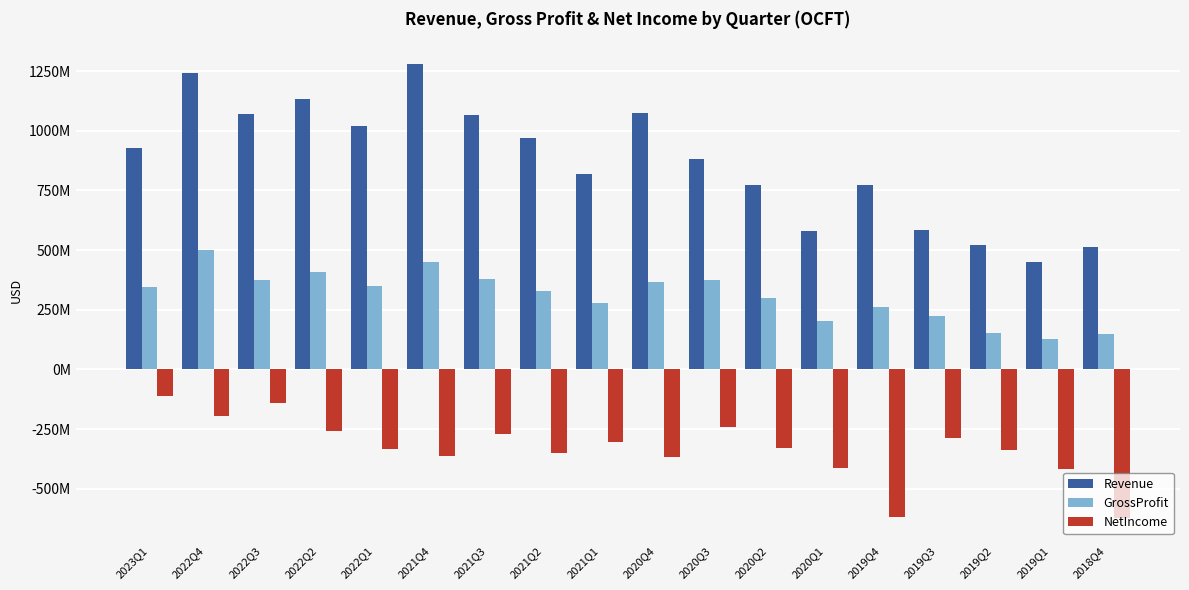

Where is Revenue nearest to the value 864268500?

2020Q3